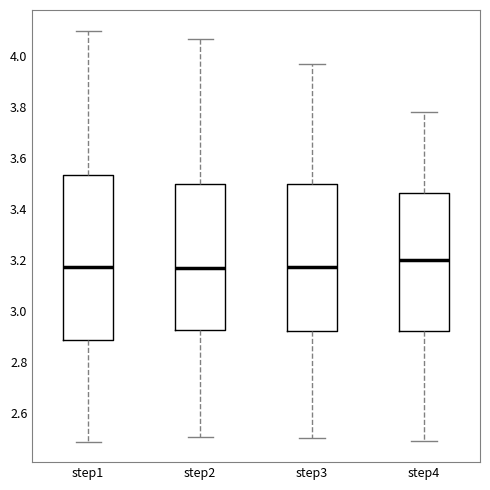

Reading left to right, transcribe this box plot: for each box, give where its median line is, the range the box spans, and where its two whiskers end, as read against the y-axis. The values are not printed on the chart, so give them approximately, as read against the axis.

step1: median 3.18, box 2.88 to 3.54, whiskers 2.48 to 4.10
step2: median 3.16, box 2.92 to 3.50, whiskers 2.50 to 4.06
step3: median 3.18, box 2.92 to 3.50, whiskers 2.50 to 3.96
step4: median 3.20, box 2.92 to 3.46, whiskers 2.48 to 3.78